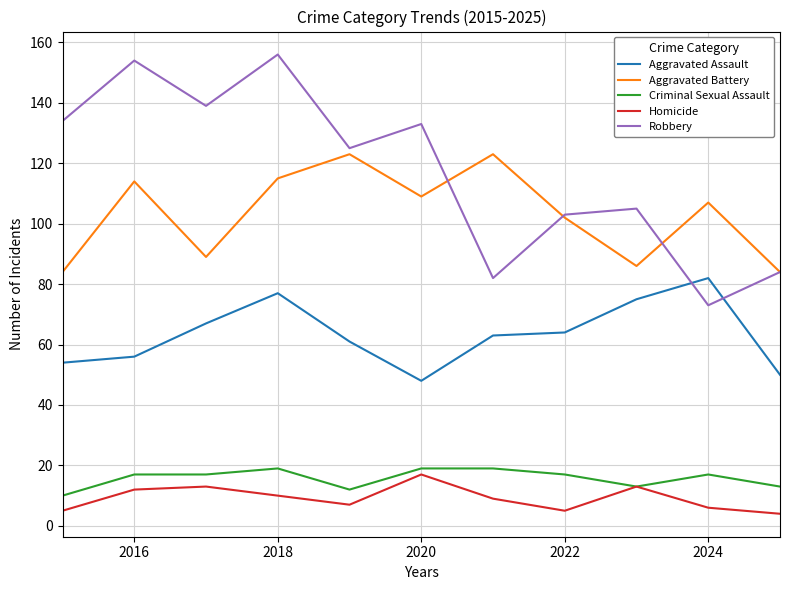

Which series has the largest range (max minus min)?

Robbery